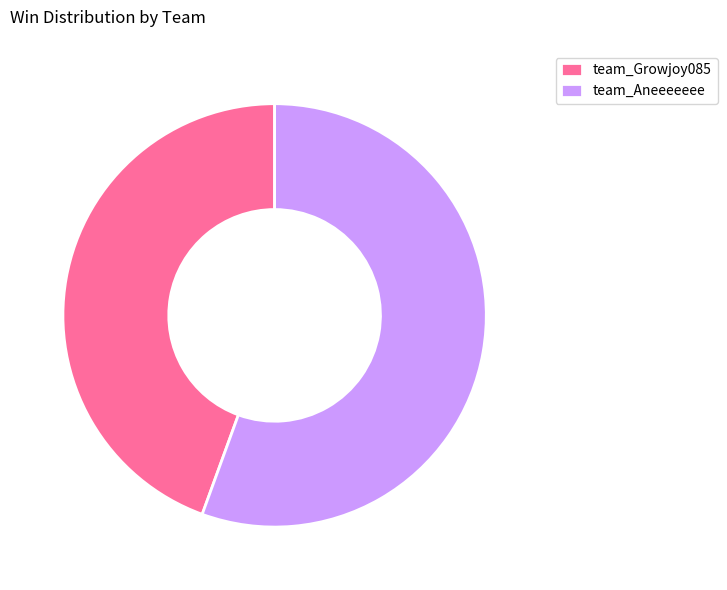

Rank the categories by value from lowest to highest.

team_Growjoy085, team_Aneeeeeee